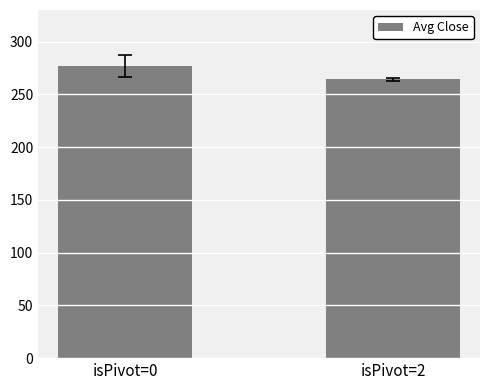

Count the number of categories in the chart.

2